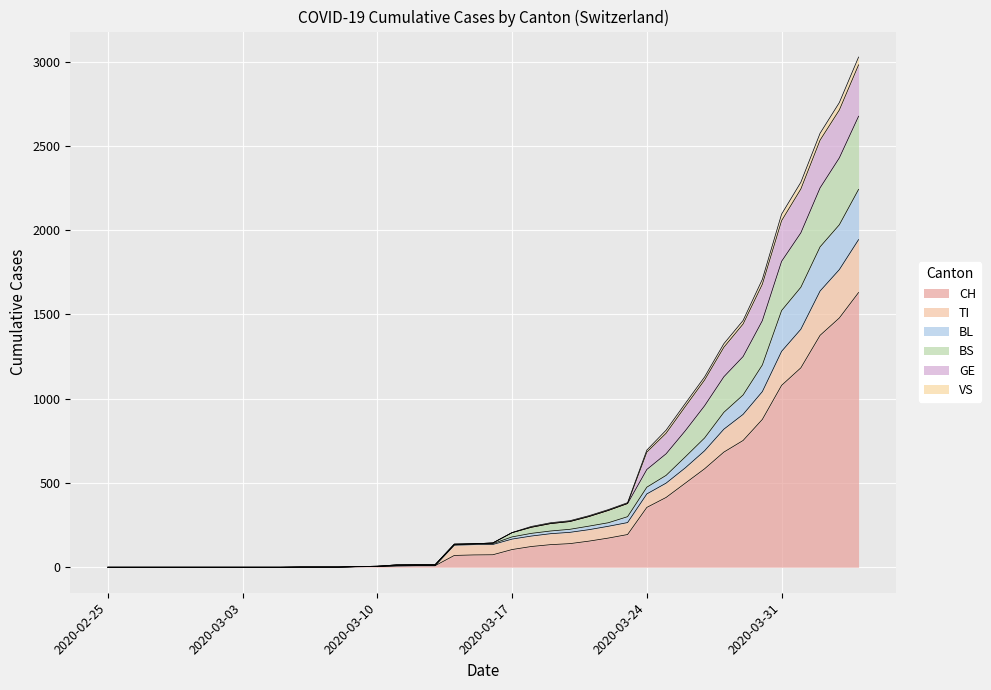

True or false: BS and TI intersect in this chart.

False